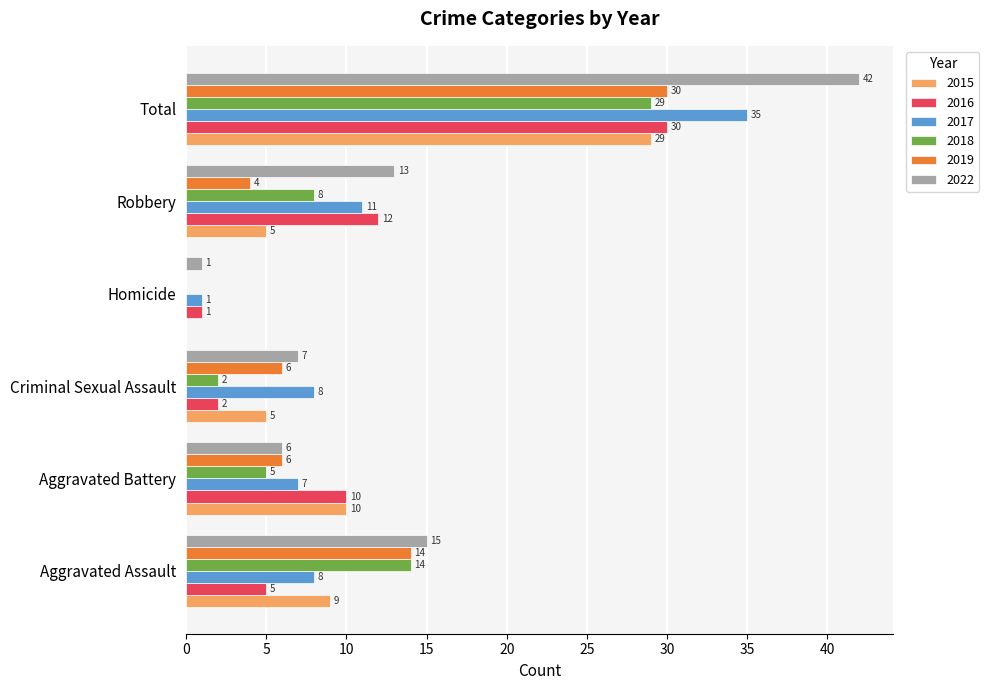

What is the sum of all 2015 values?

58